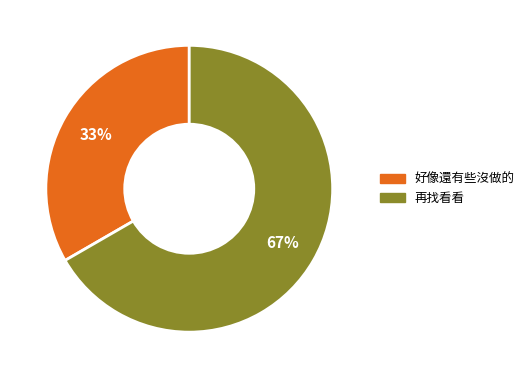

Do 再找看看 and 好像還有些沒做的 together represent more than half of the pie?

Yes